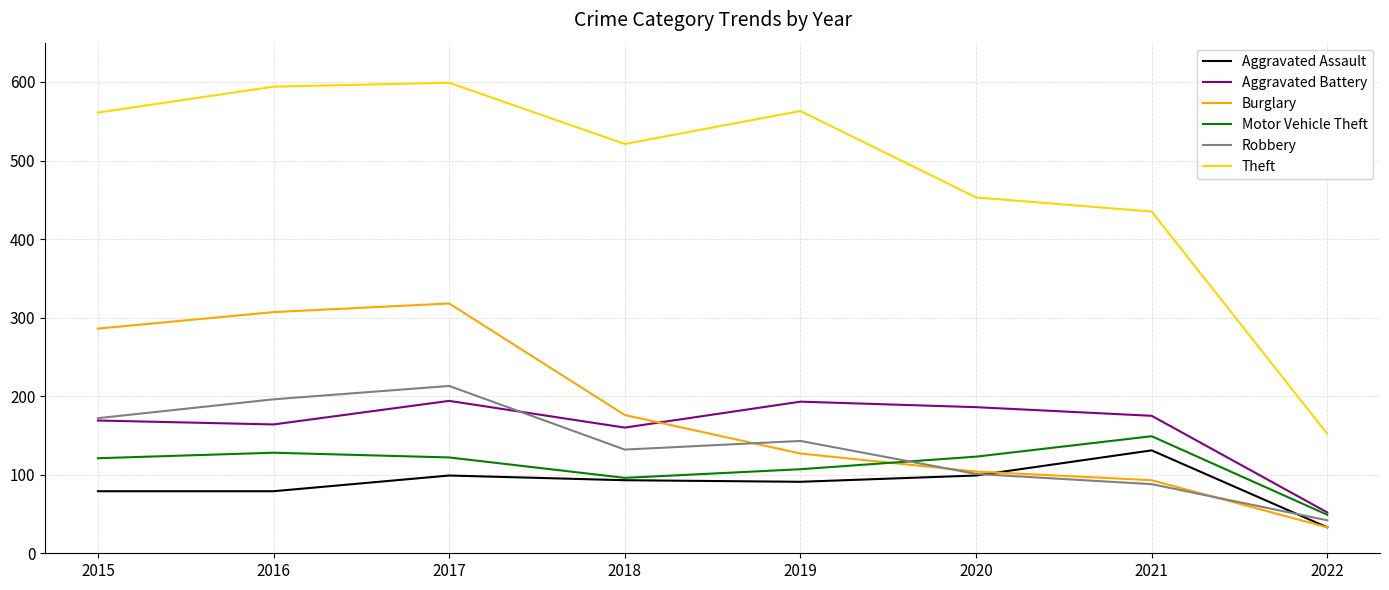

True or false: Aggravated Battery and Theft cross at least once.

False